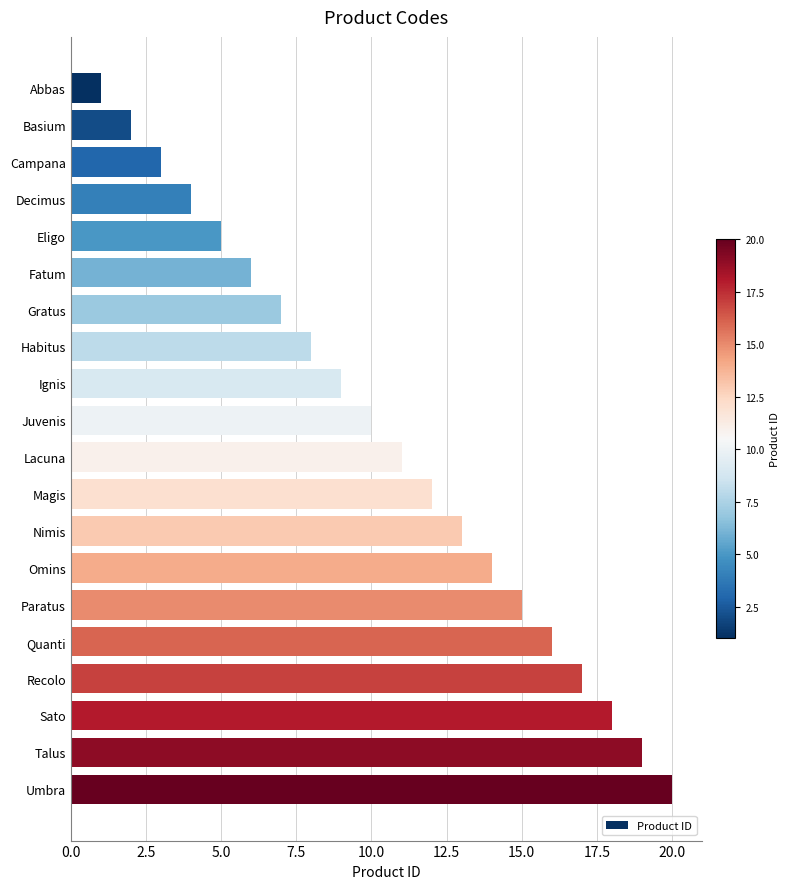

How many bars are there in total?

20